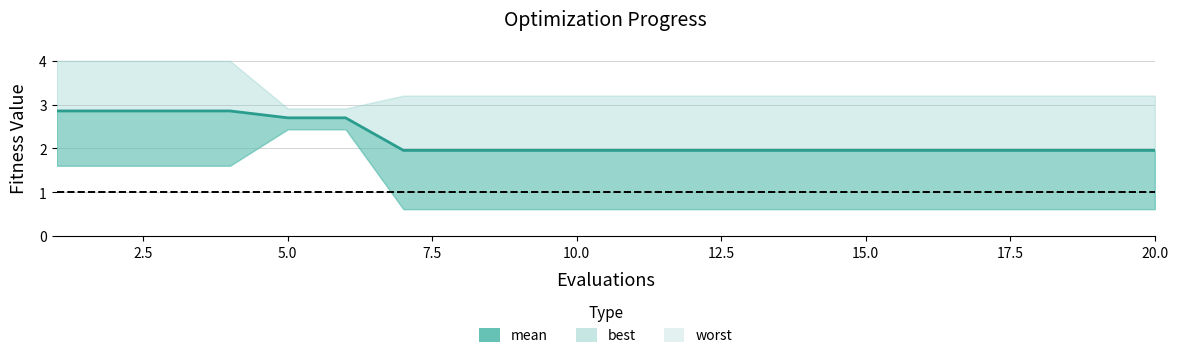

Is it true that the value at 7.5 is 3.9?

False